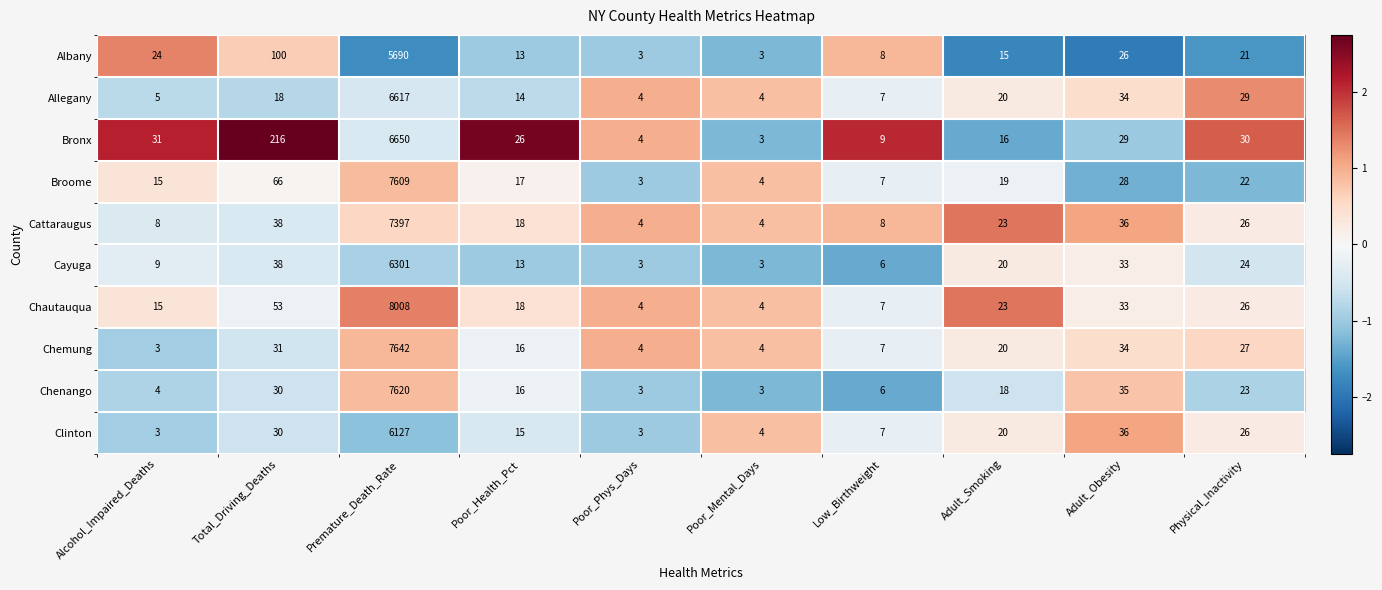

Is it true that Albany equals 9039 at Premature_Death_Rate?

False